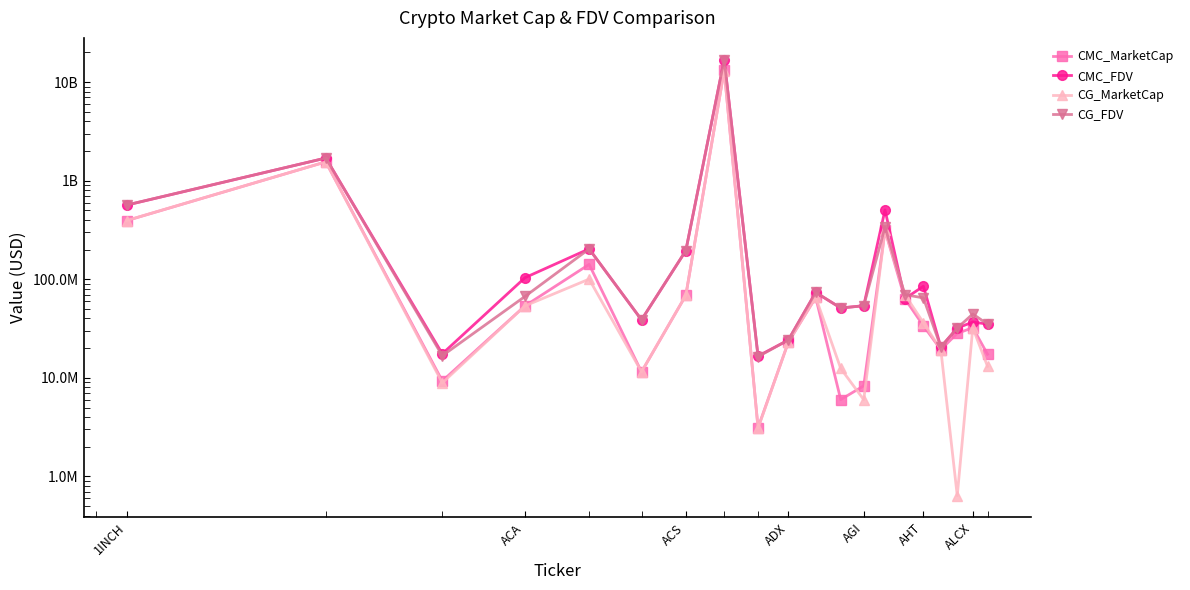

Does the chart have visible grid lines?

No